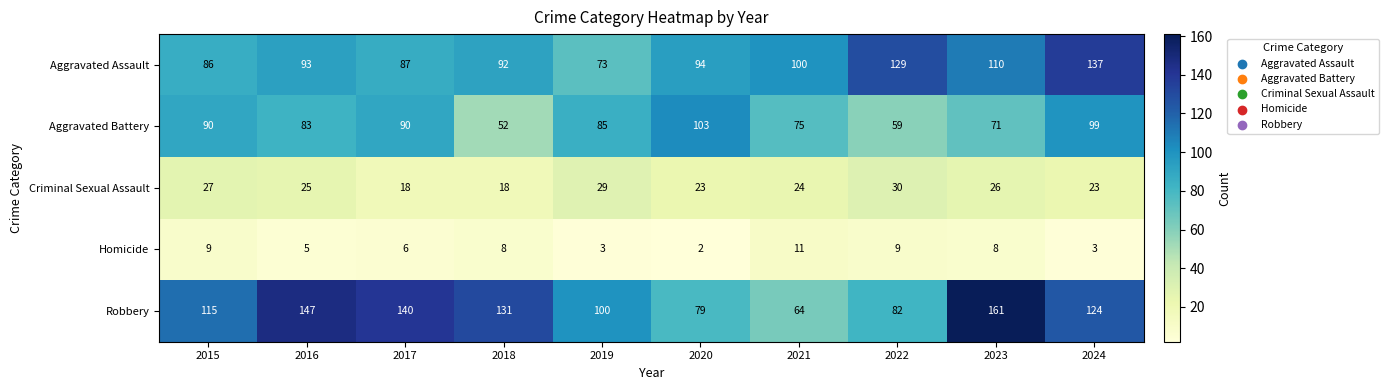

What is the difference between the Aggravated Battery values at 2023 and 2022?

12